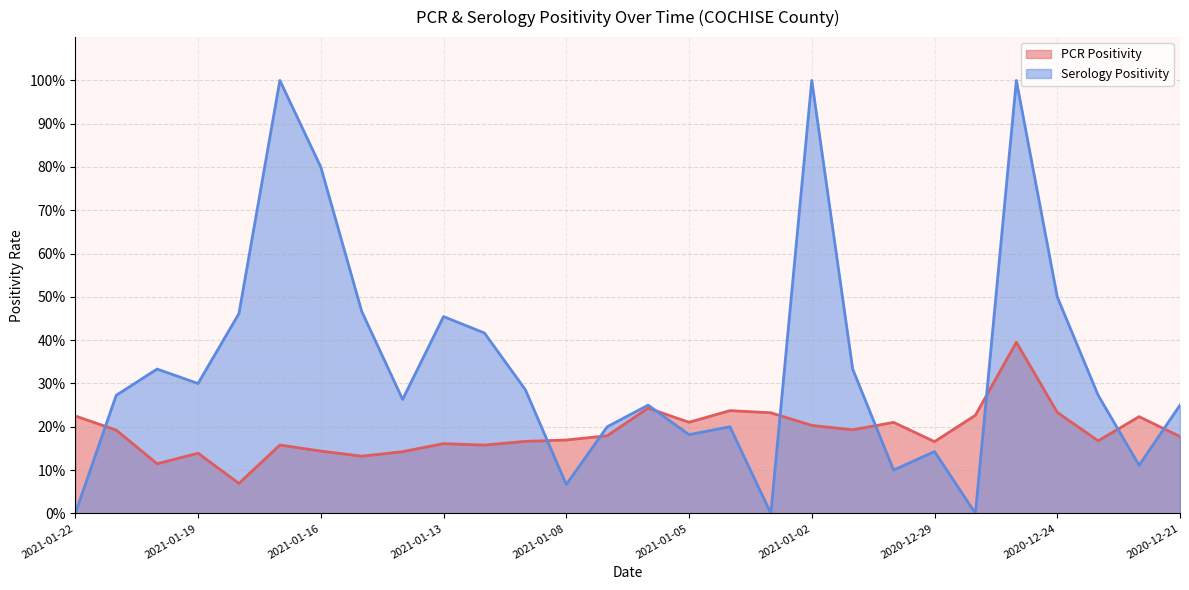

At which category does PCR Positivity reach its first local valley?

2021-01-20